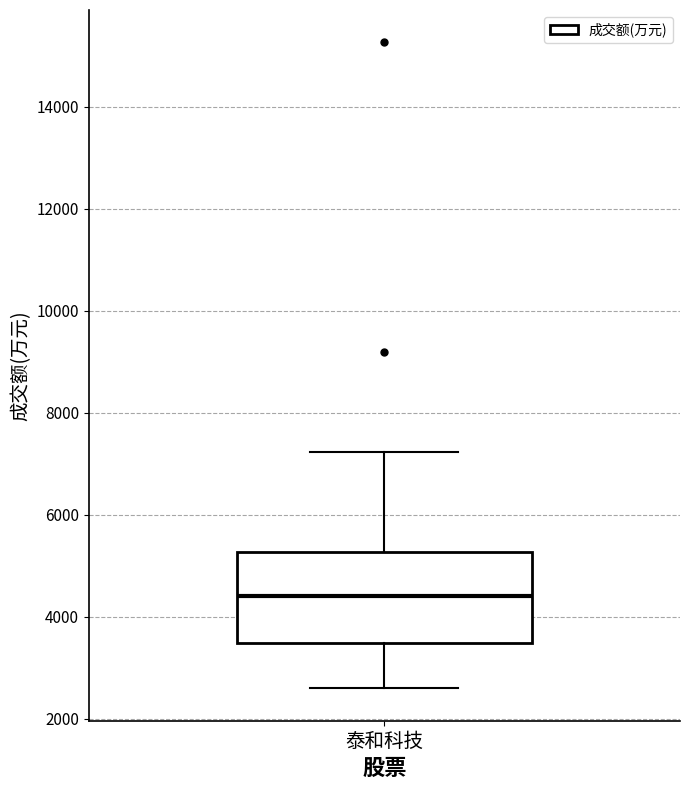

Where is the upper edge of the box for 泰和科技 on the y-axis? The values are not printed on the chart, so give them approximately, as read against the axis.

5200